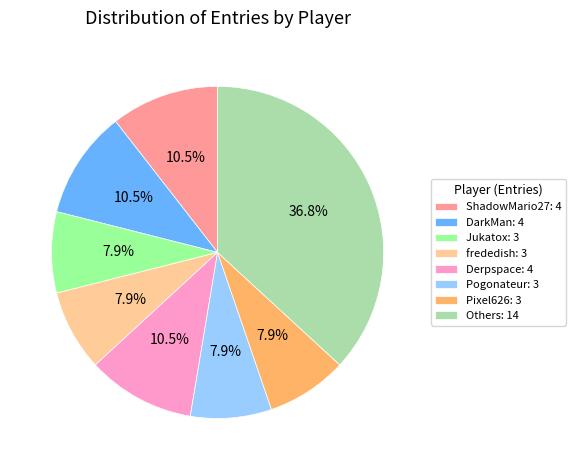

To the nearest percent, what is the difference between the largest and smallest slice percentages?

29%